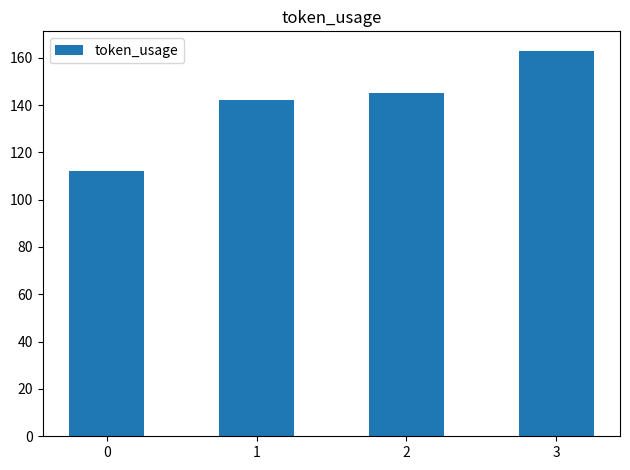

Reading left to right, list all the values displayed in this chart.

112	142	145	163